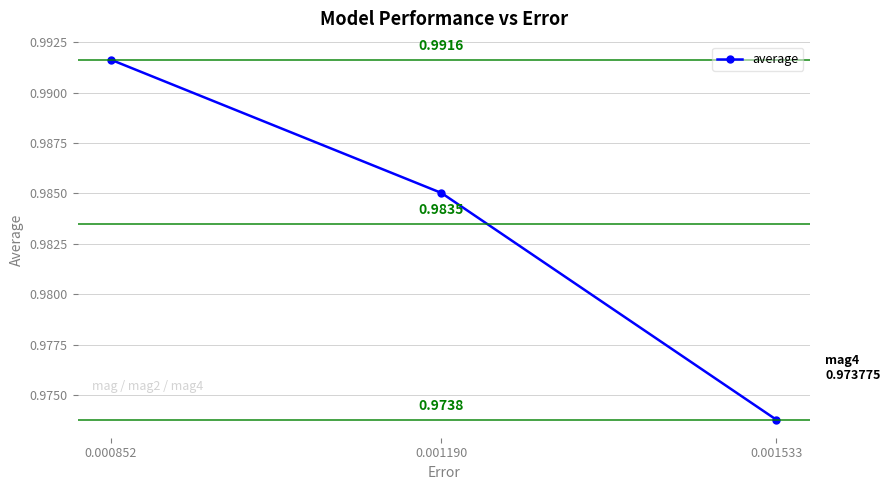

What is the sum of the values at 0.000852 and 0.001190?

2.0